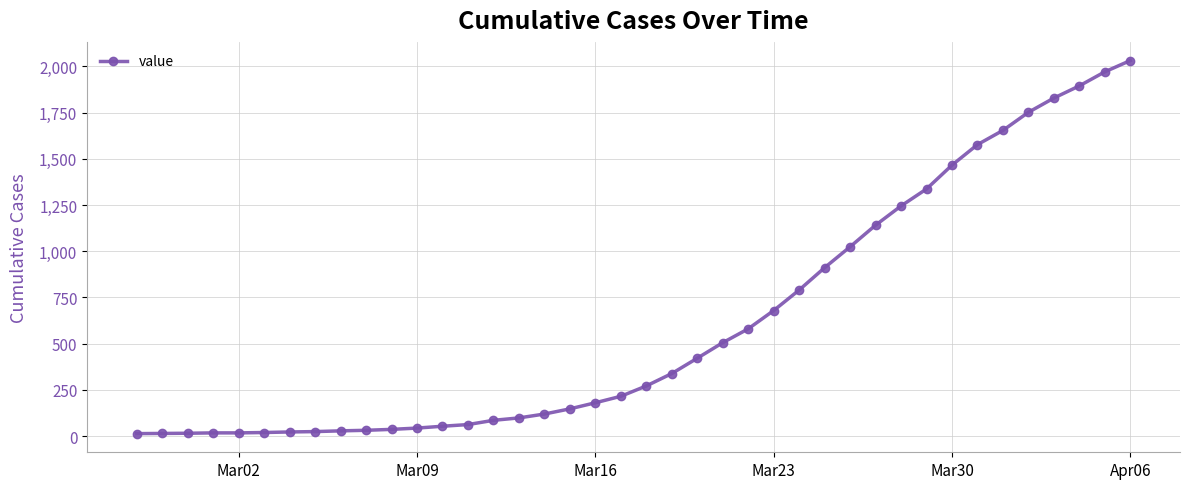

What is the difference between the maximum and minimum values?

2019